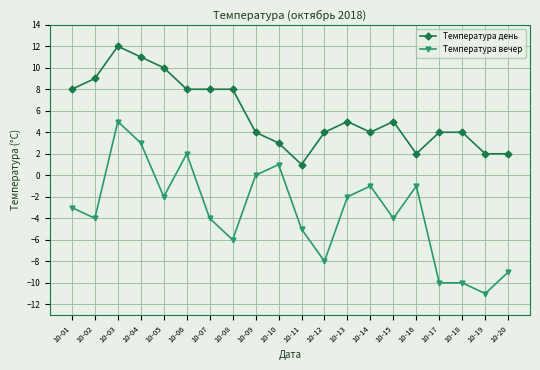

What is the smallest value displayed?

-11